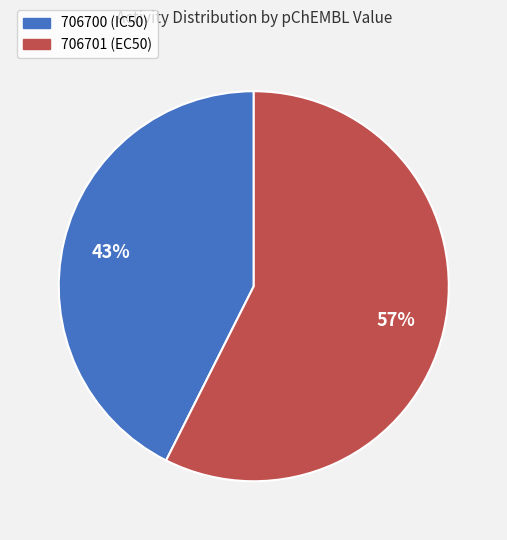

The 706701 (EC50) slice represents 45% of the pie. True or false?

False